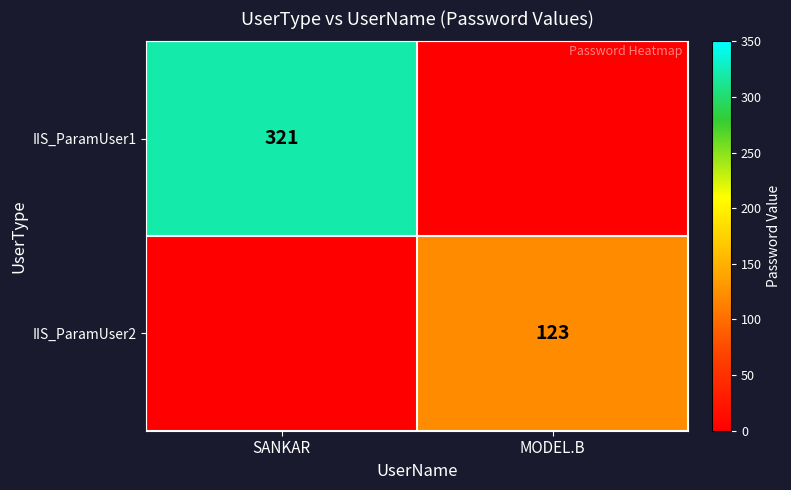

The value of IIS_ParamUser2 at MODEL.B is 212. True or false?

False